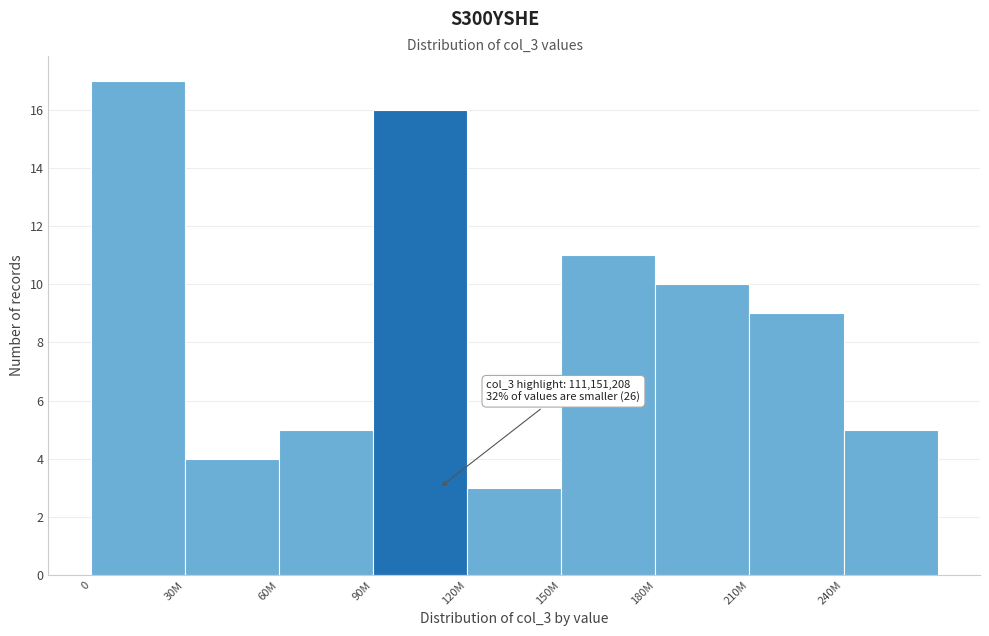

Reading left to right, list all the values displayed in this chart.

17	4	5	16	3	11	10	9	5